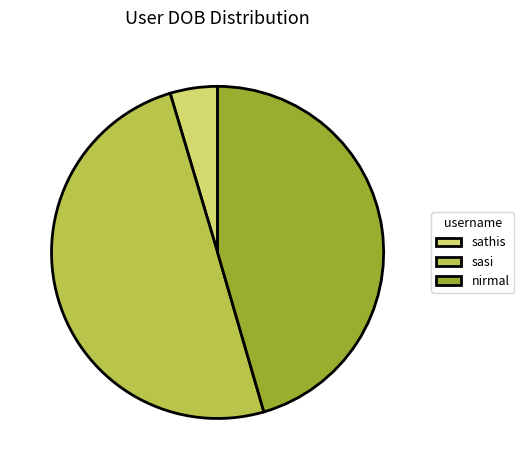

What is the ratio of the value at nirmal to the value at sasi?

0.9